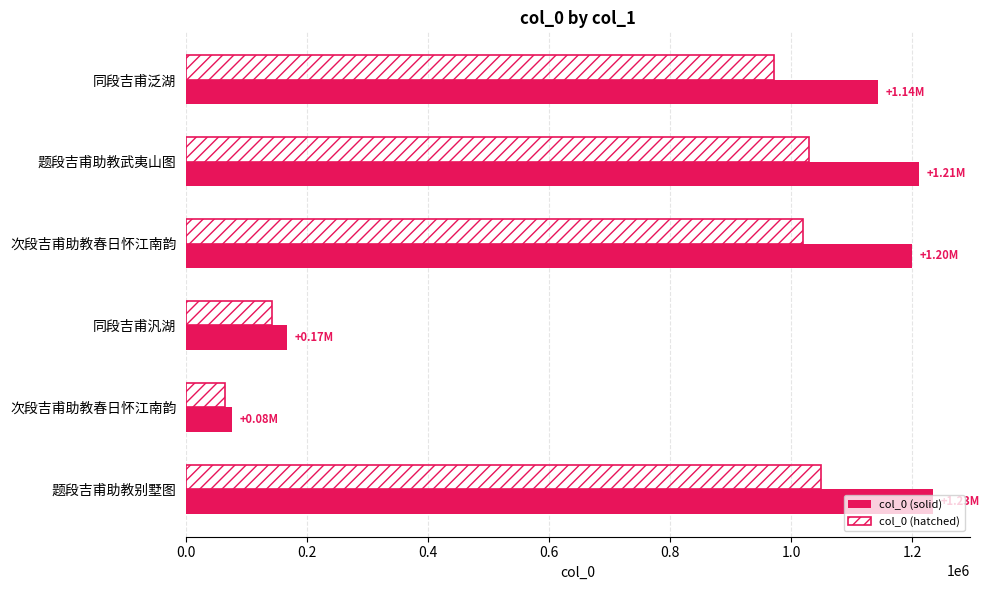

What is the value of the col_0 (hatched) bar at the 2nd from the left?

1029613.5